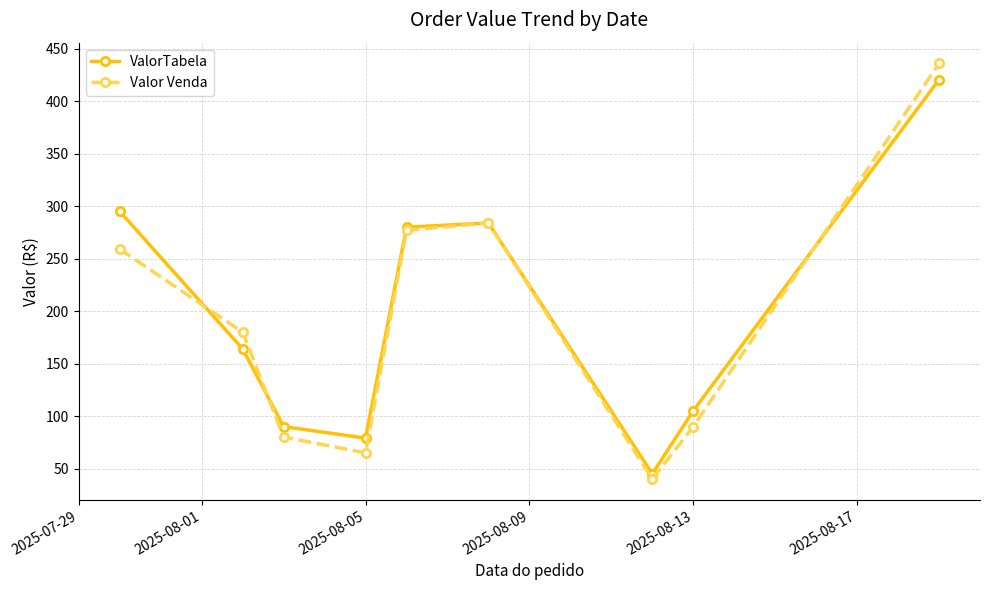

How many interior local valleys does the ValorTabela series have?

2